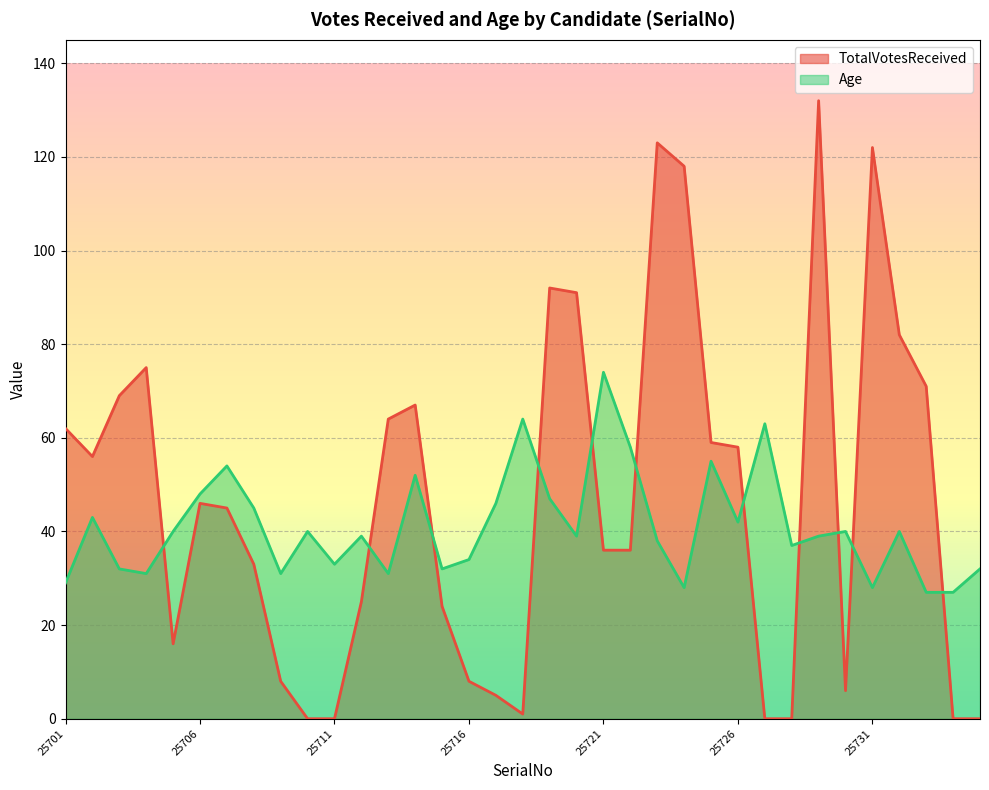

What is the sum of all Age values?

1438